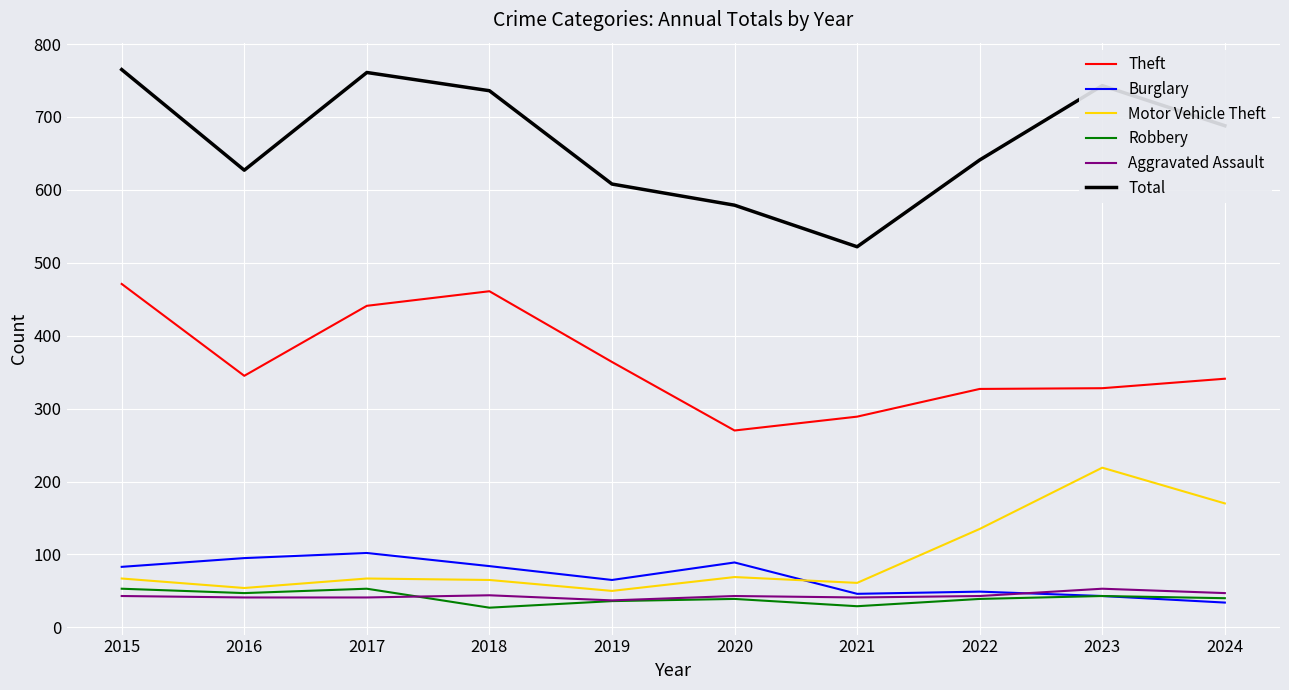

Which series has the widest spread of values?

Total